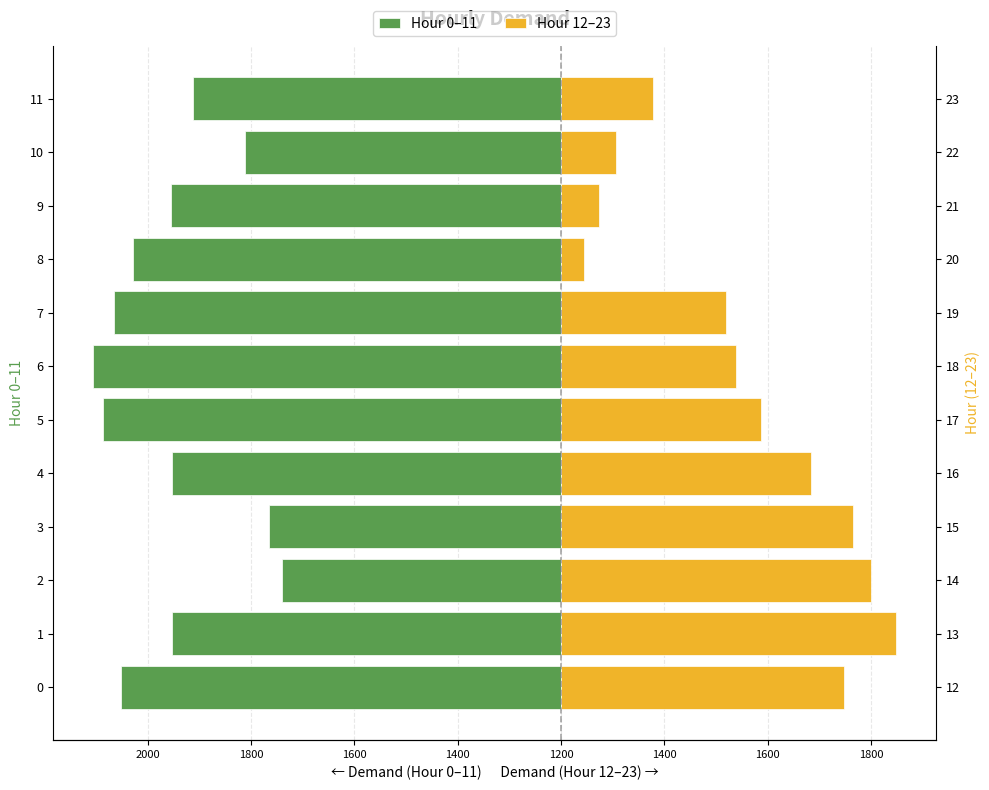

What is the difference between the second highest and second lowest values in the Hour 0–11 series?

320